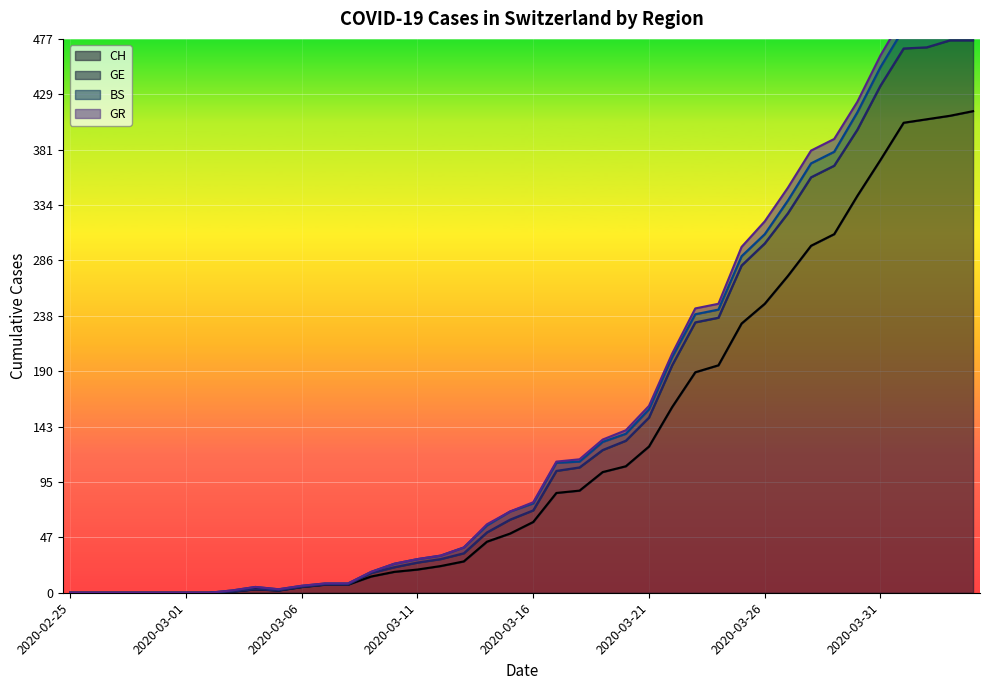

How many lines are shown in the chart?

2